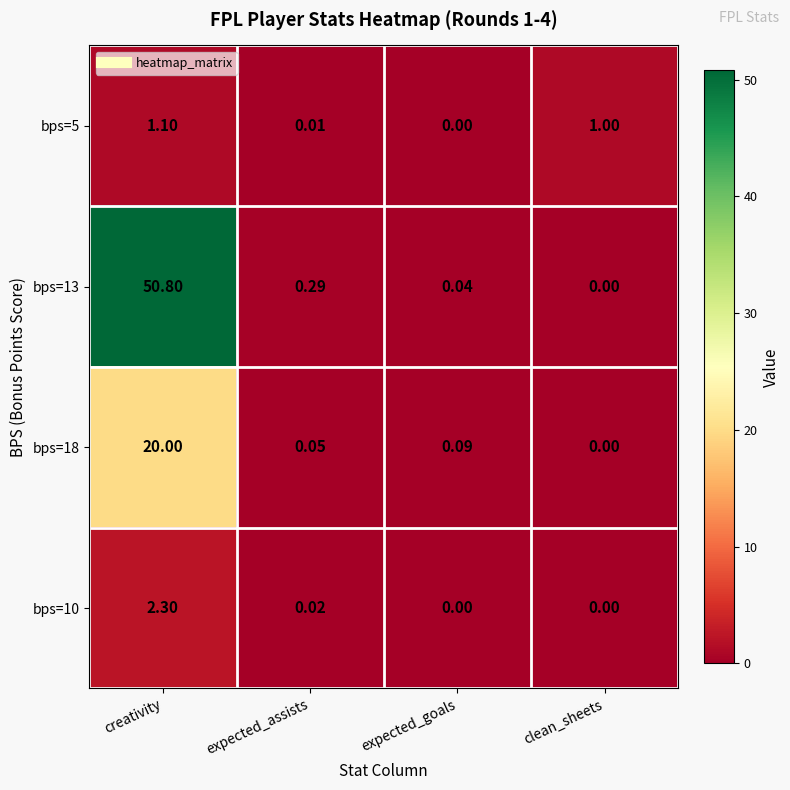

At how many categories does at least one series exceed 36?

1